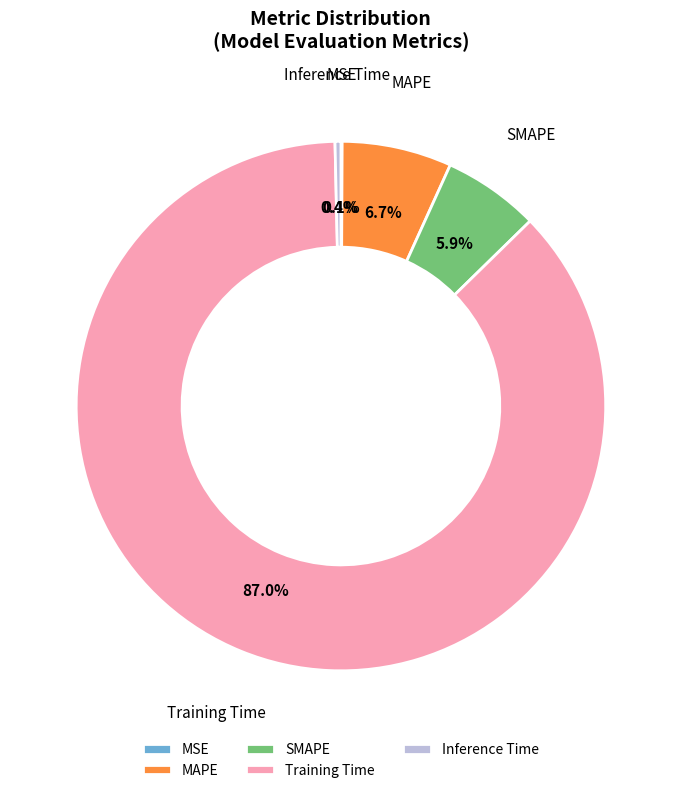

To the nearest percent, what is the difference between the Training Time and SMAPE slice percentages?

81%